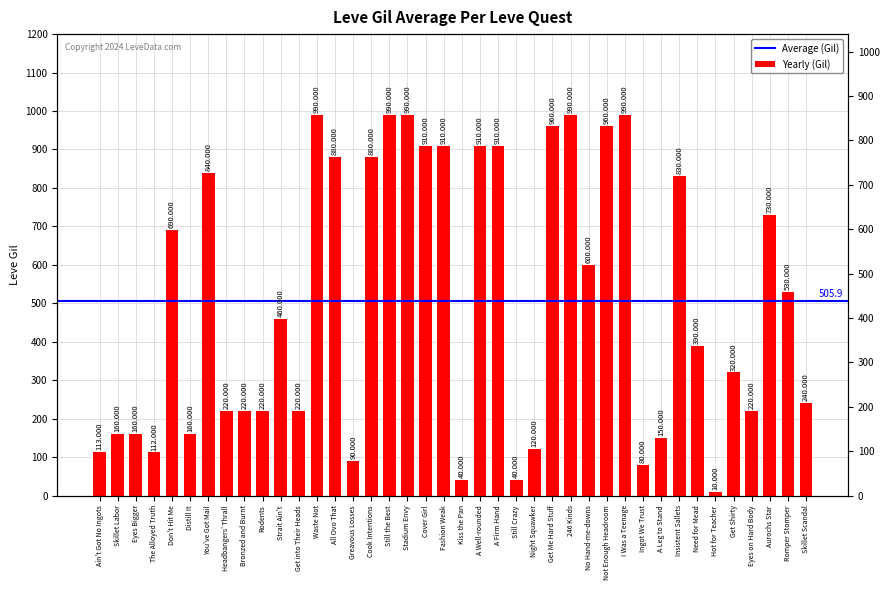

What is the change in value from No Hand-me-downs to Not Enough Headroom?

+360